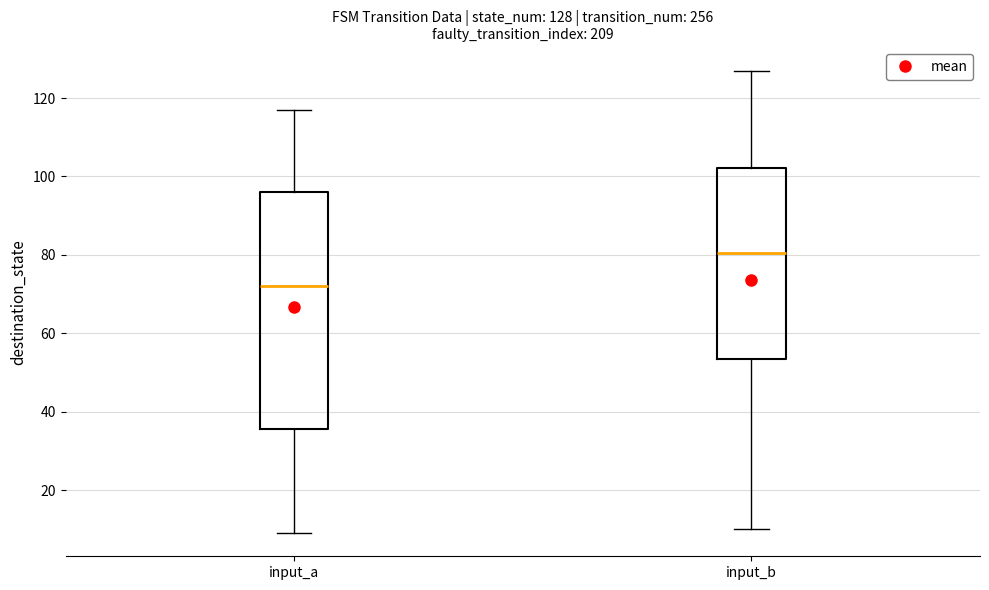

Which box's median line is the highest?

input_b